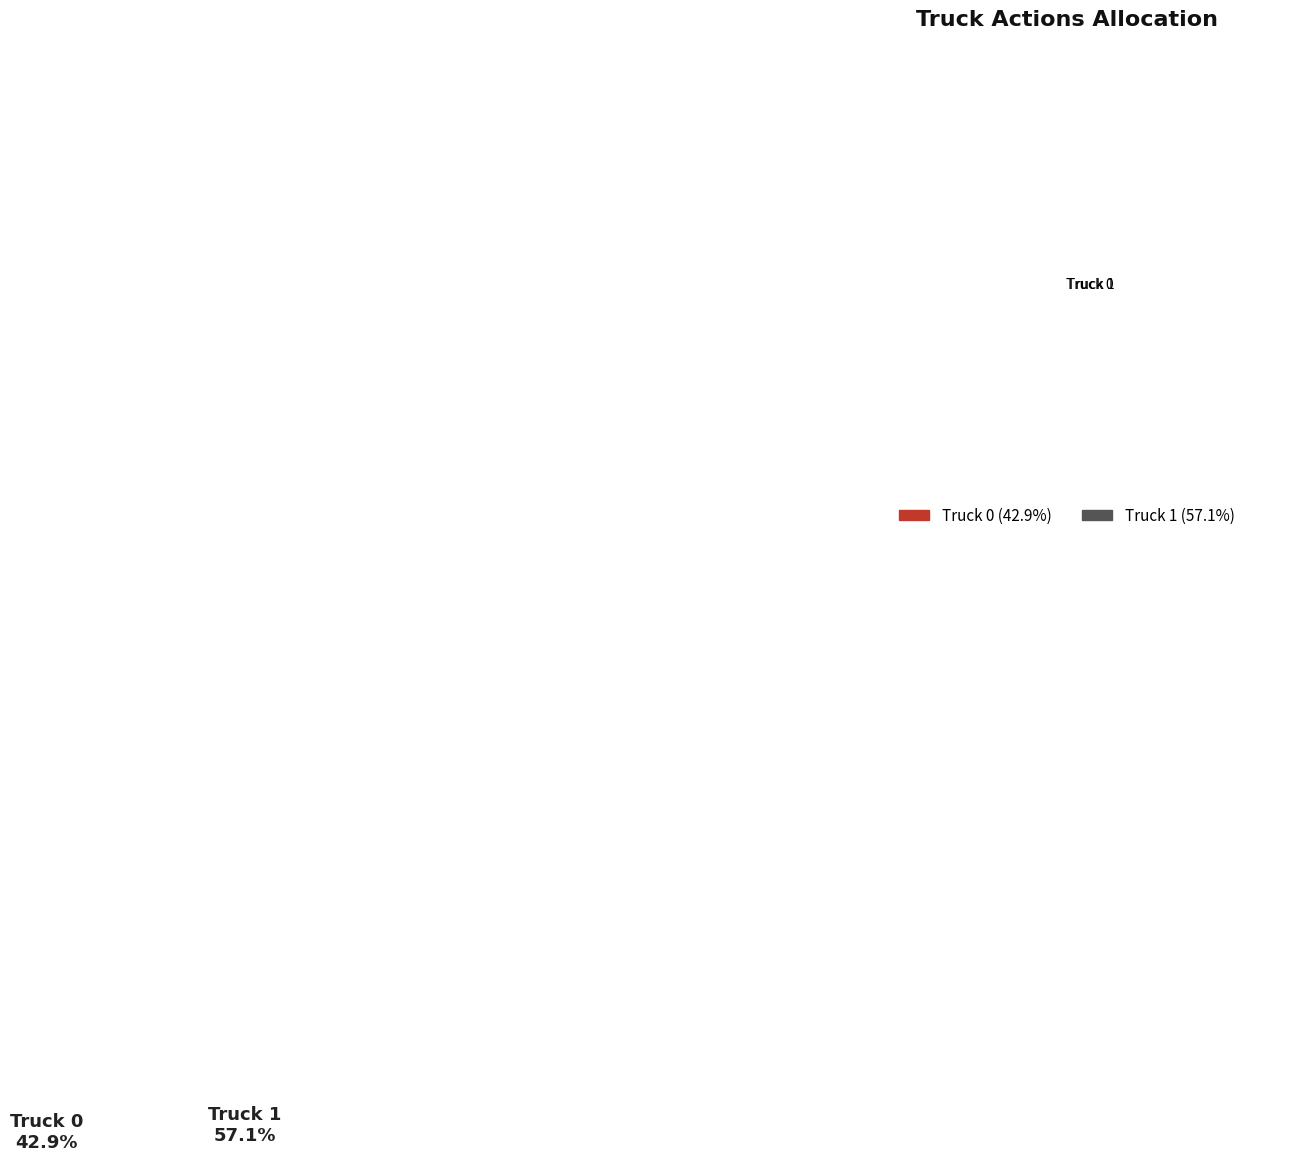

Which slice is the smallest?

Truck 0